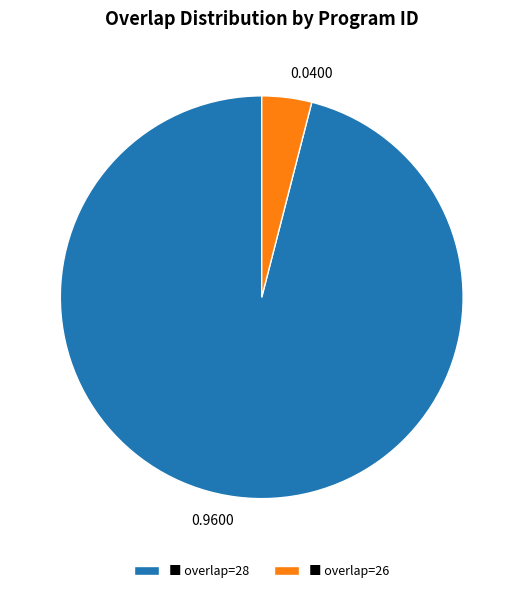

Does ■ overlap=26 represent more than half of the total?

No